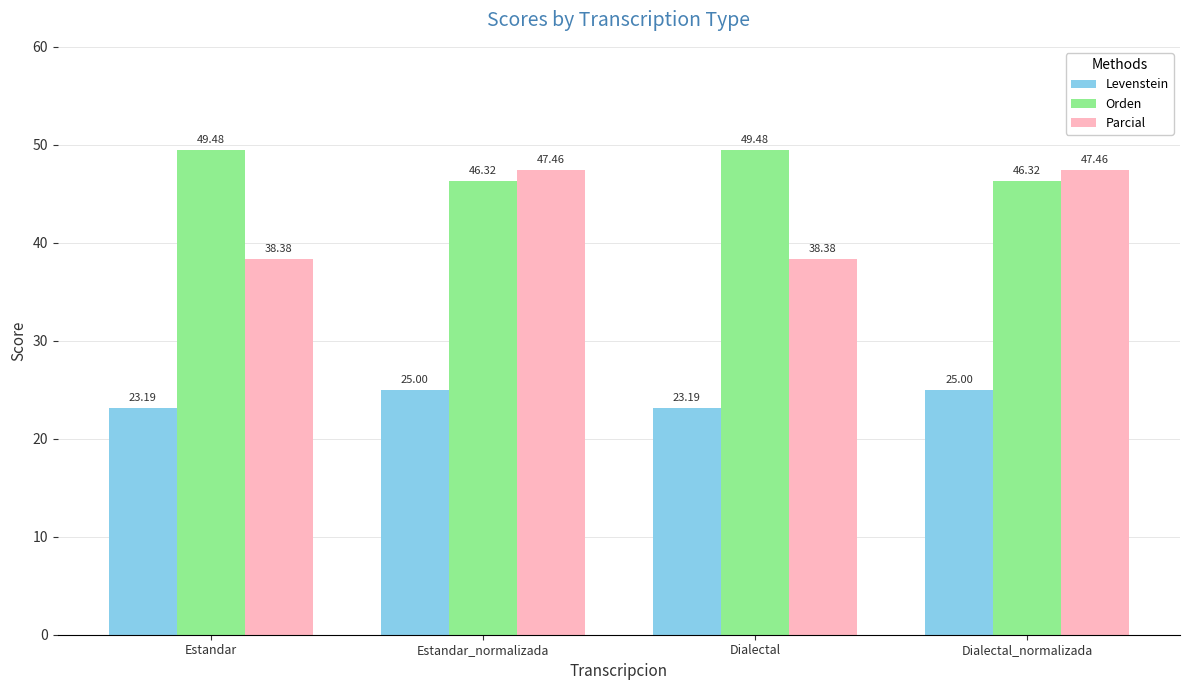

List the series in order of their peak value, highest first.

Orden, Parcial, Levenstein